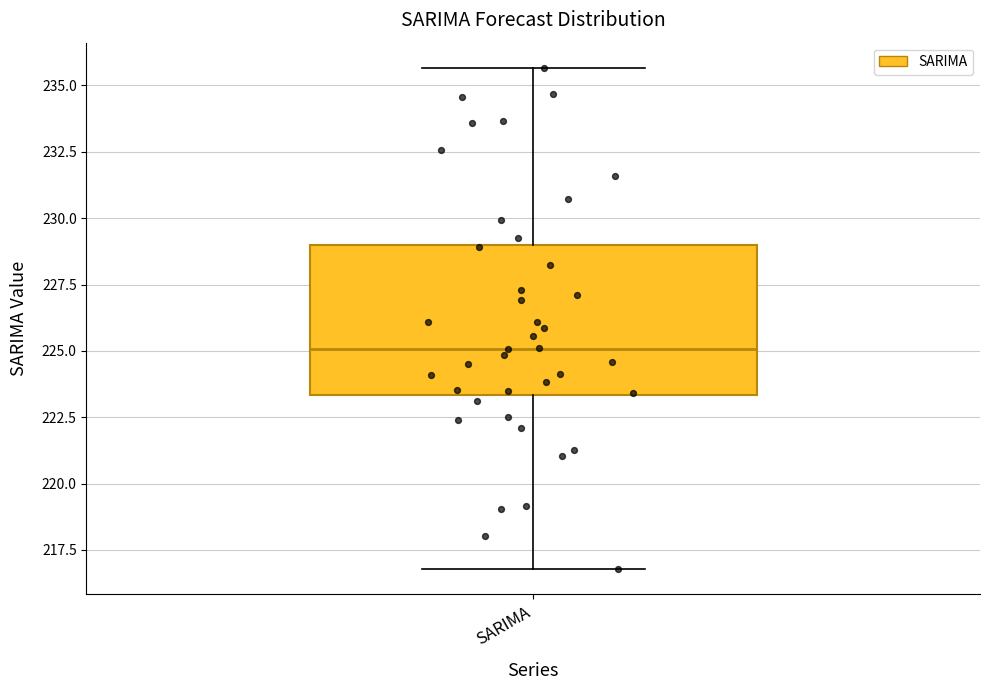

Where is the upper edge of the box for SARIMA on the y-axis? The values are not printed on the chart, so give them approximately, as read against the axis.

229.0